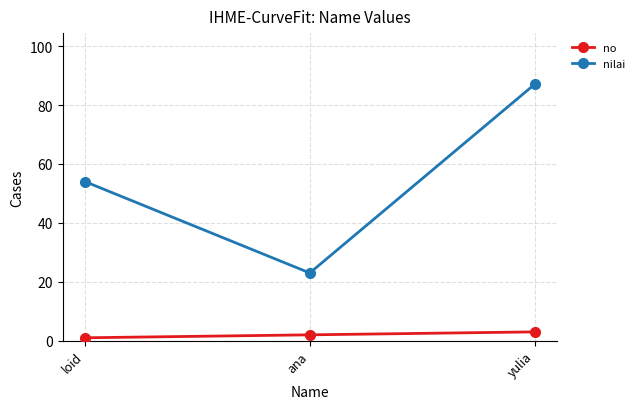

What is the lowest value of the nilai series?

23